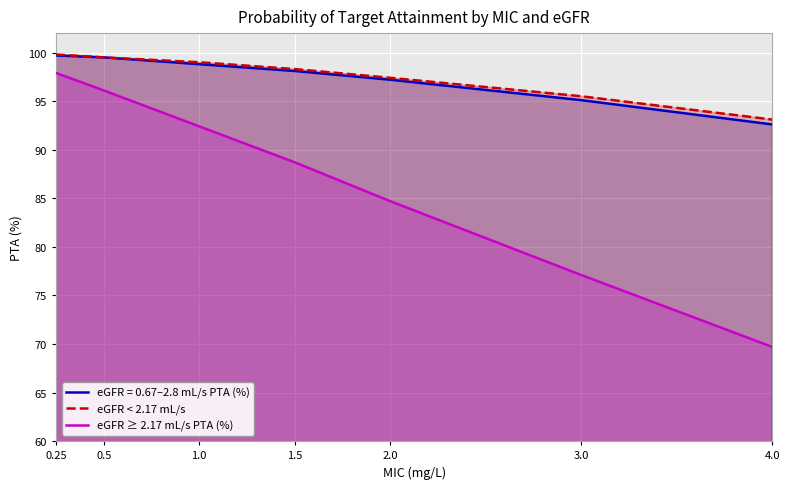

What are all the series names shown in the legend?

eGFR = 0.67–2.8 mL/s PTA (%), eGFR < 2.17 mL/s, eGFR ≥ 2.17 mL/s PTA (%)